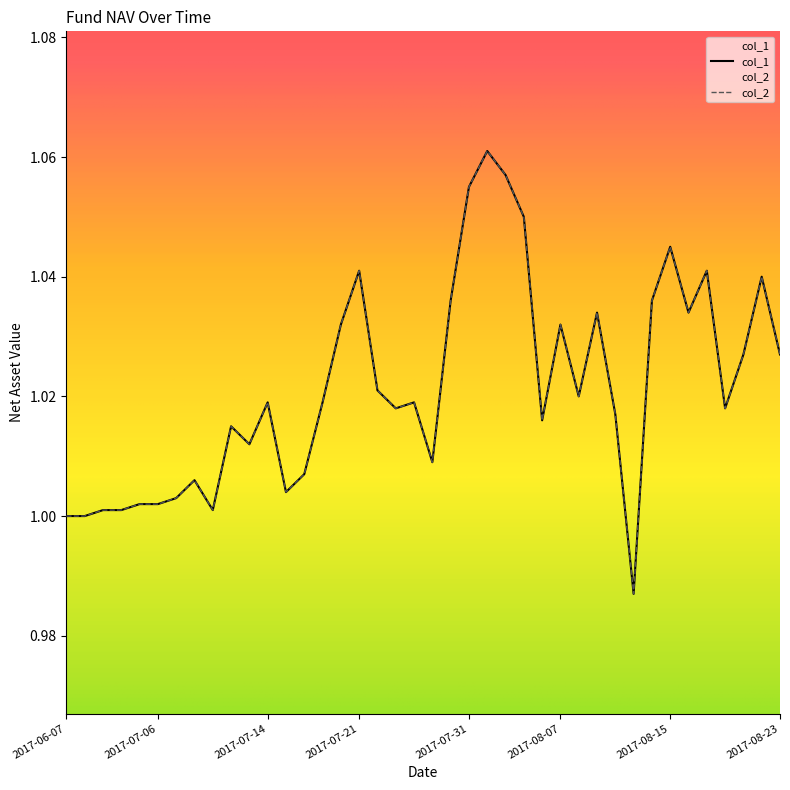

True or false: col_2 has more than 2 interior local peaks.

True